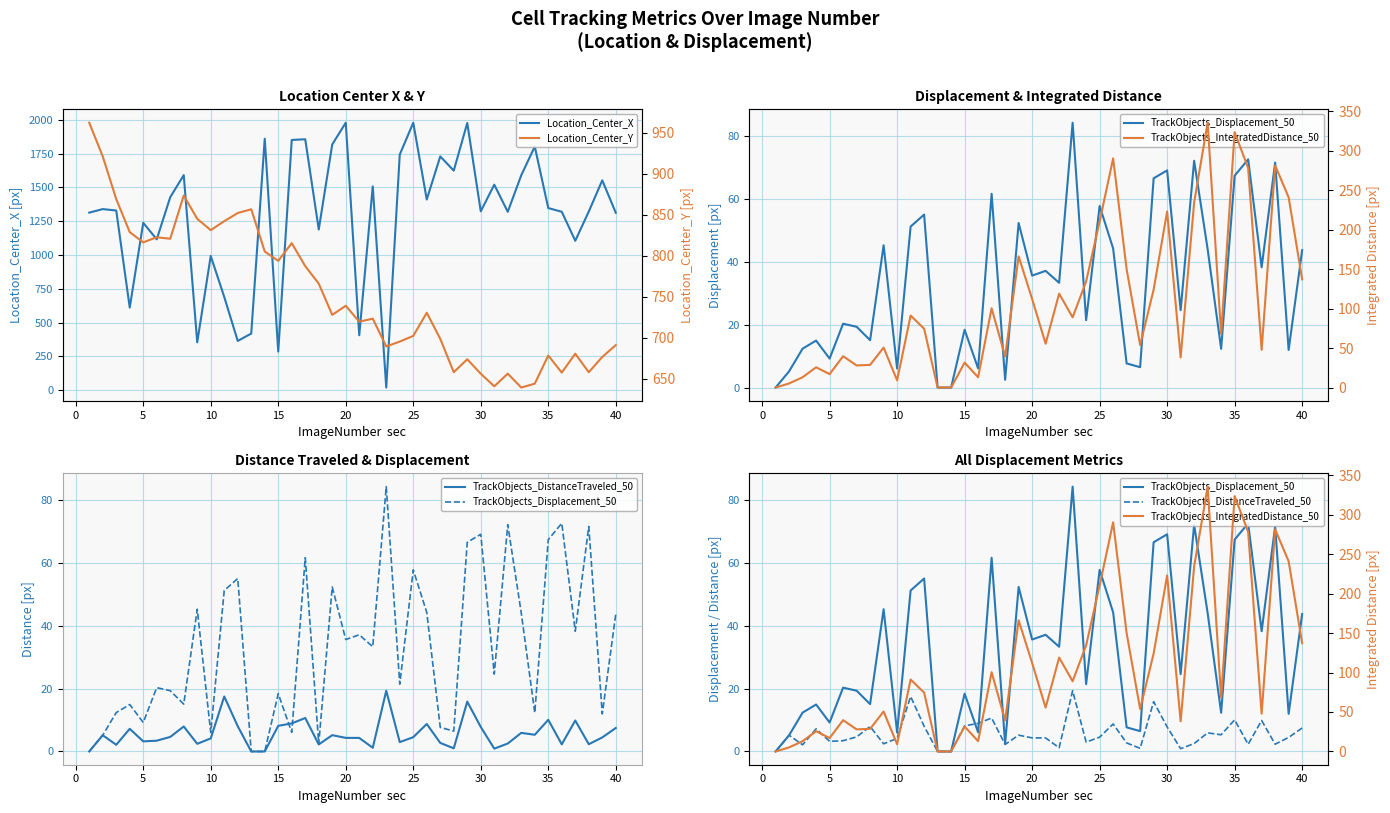

True or false: TrackObjects_DistanceTraveled_50 has a value of 1.6 at 5.

False